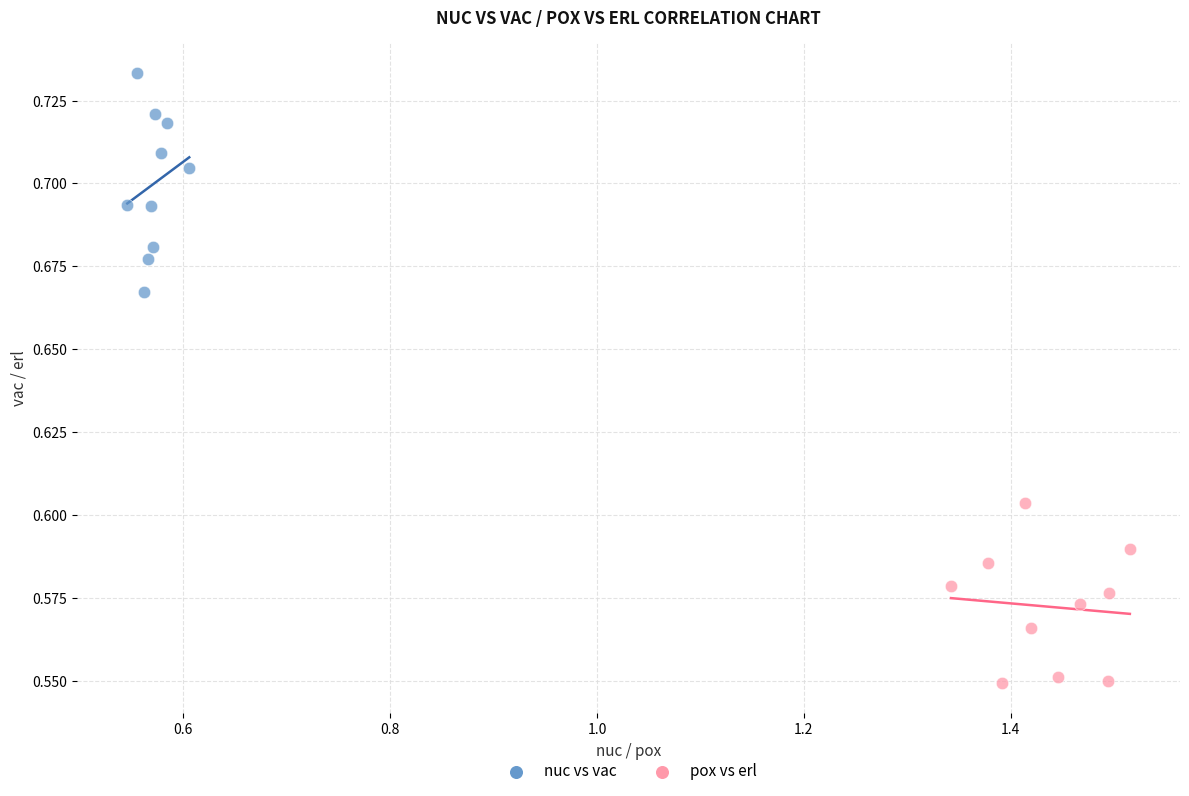

Which series contains the lowest Y value?

pox vs erl